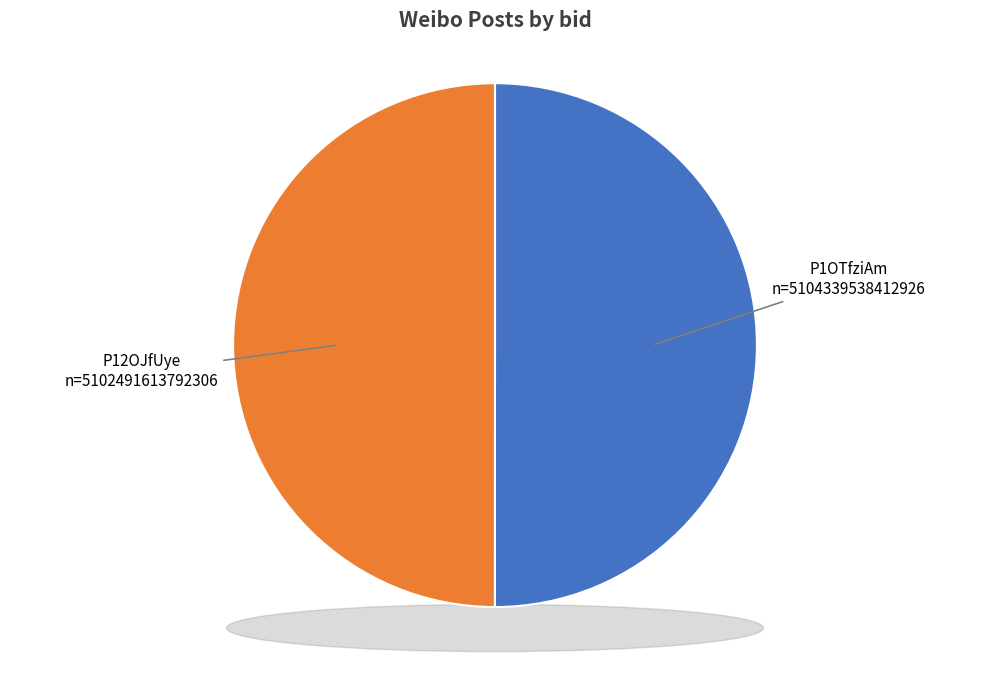

Combined, do P1OTfziAm and P12OJfUye account for over 50%?

Yes